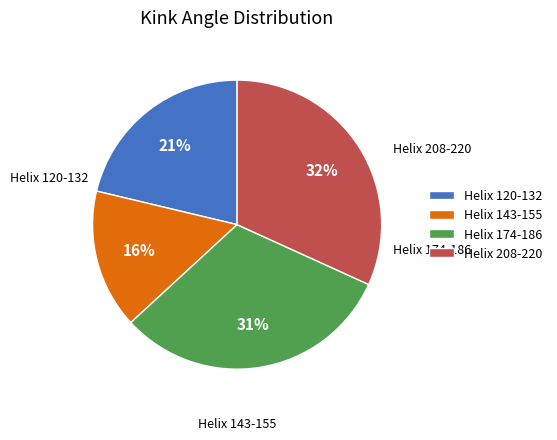

Which category has the smallest portion of the pie?

Helix 143-155